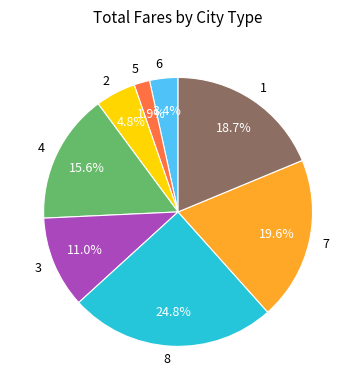

Approximately how many times larger is the value at 2 compared to 4?

0.3